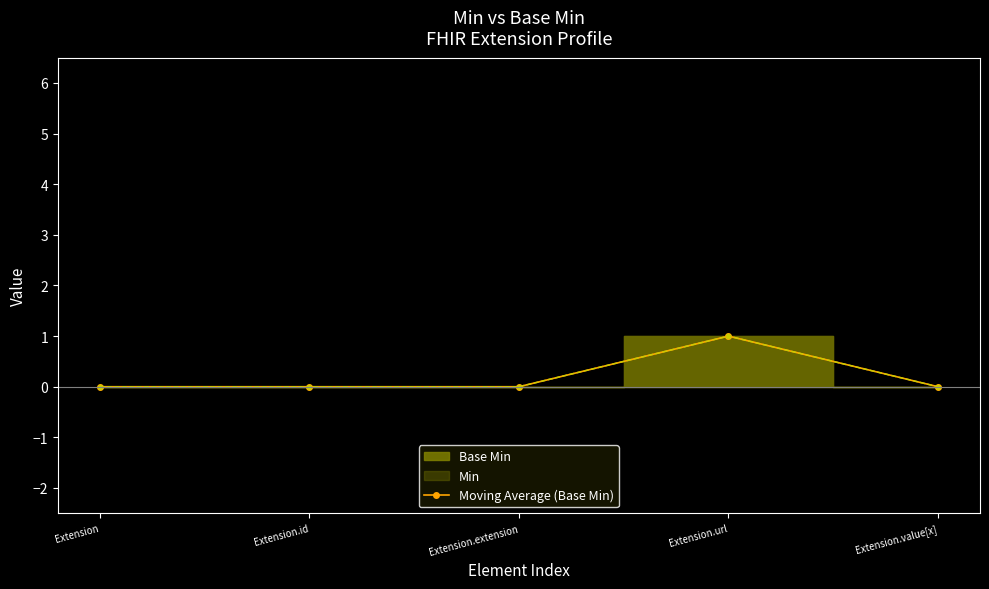

Reading right to left, transcribe all the data shown in this chart.

Extension.value[x]=0	Extension.url=1	Extension.extension=0	Extension.id=0	Extension=0